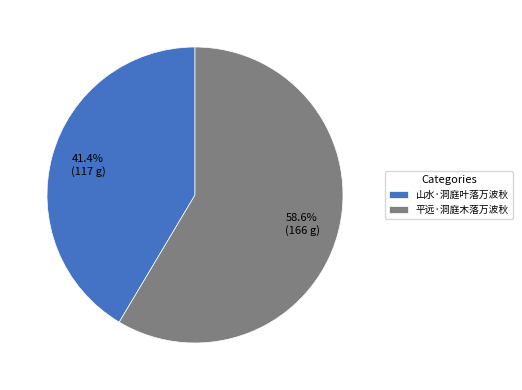

Is the sum of 山水·洞庭叶落万波秋 and 平远·洞庭木落万波秋 greater than half?

Yes